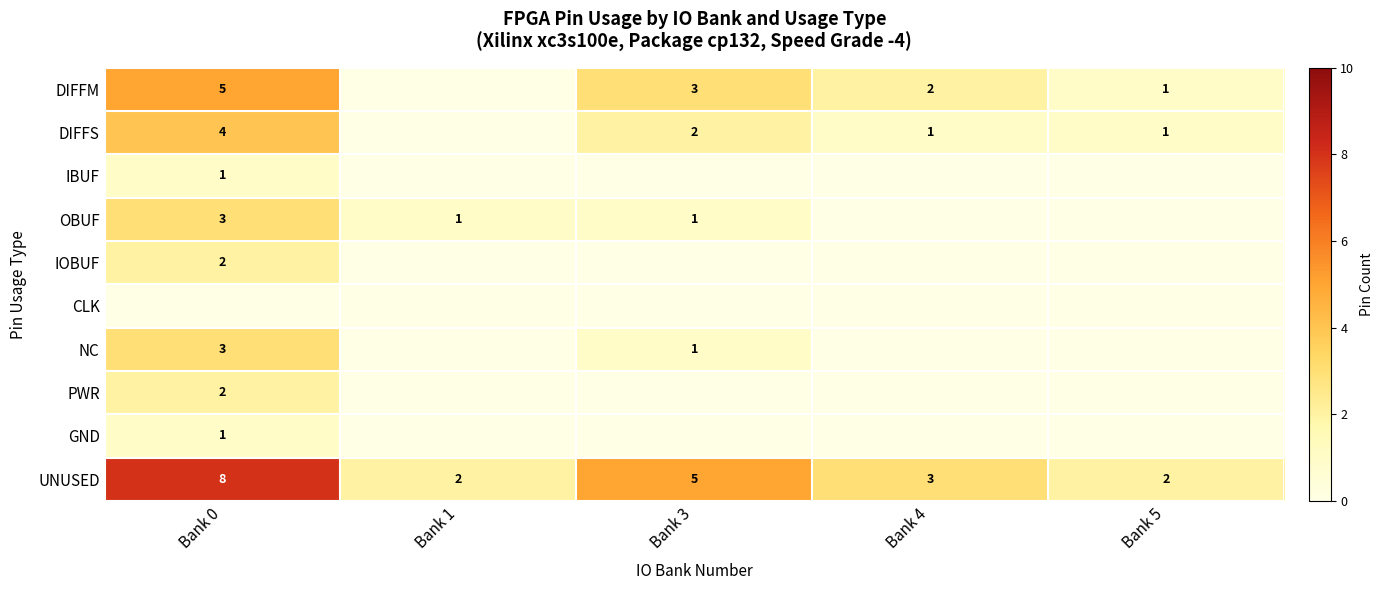

Is it true that OBUF equals 0 at Bank 3?

False